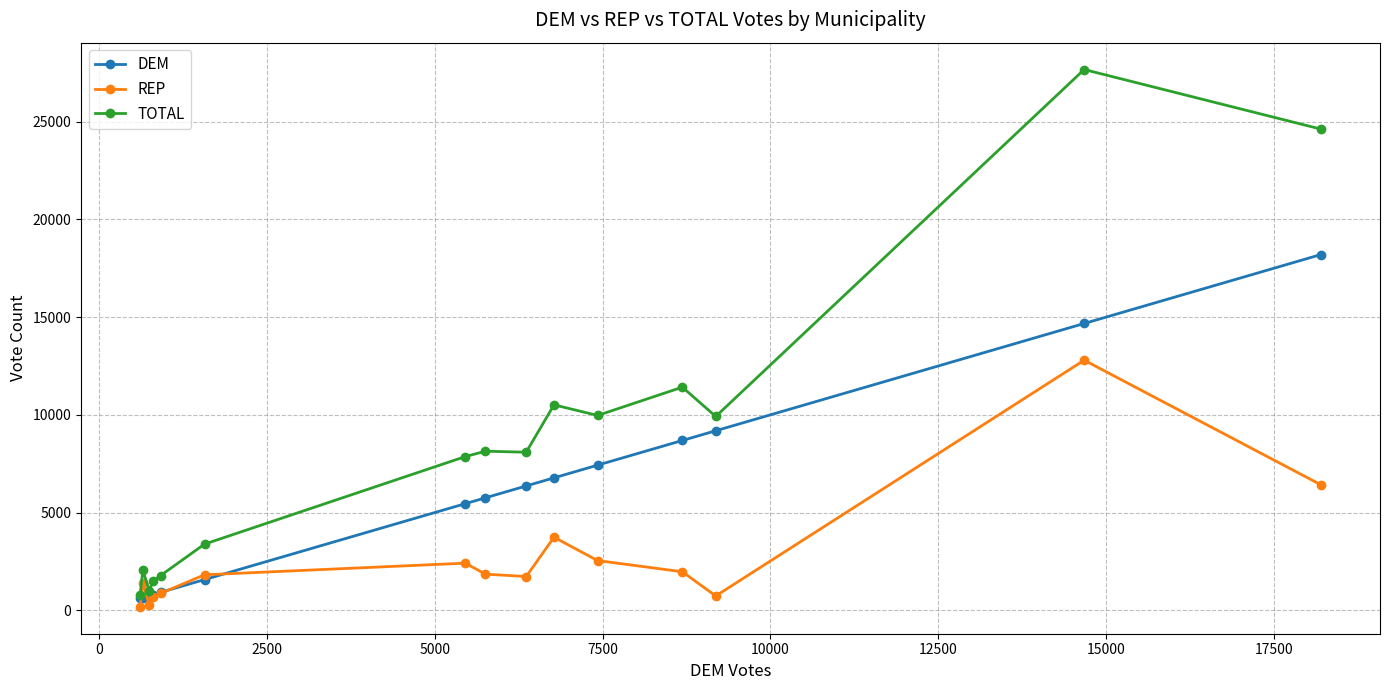

What is the difference between the second highest and minimum values in the REP series?

6245